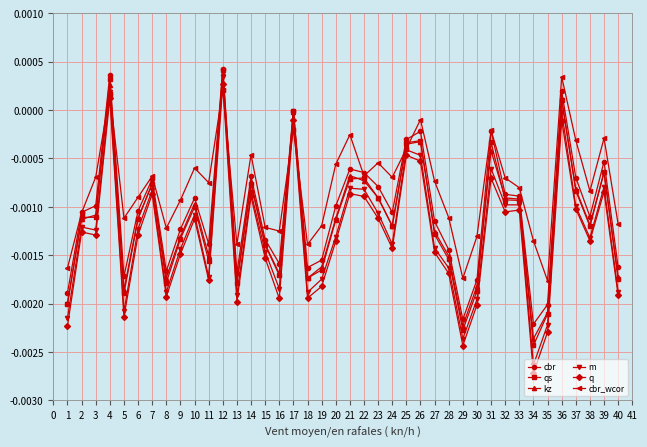

Which series has the largest range (max minus min)?

q